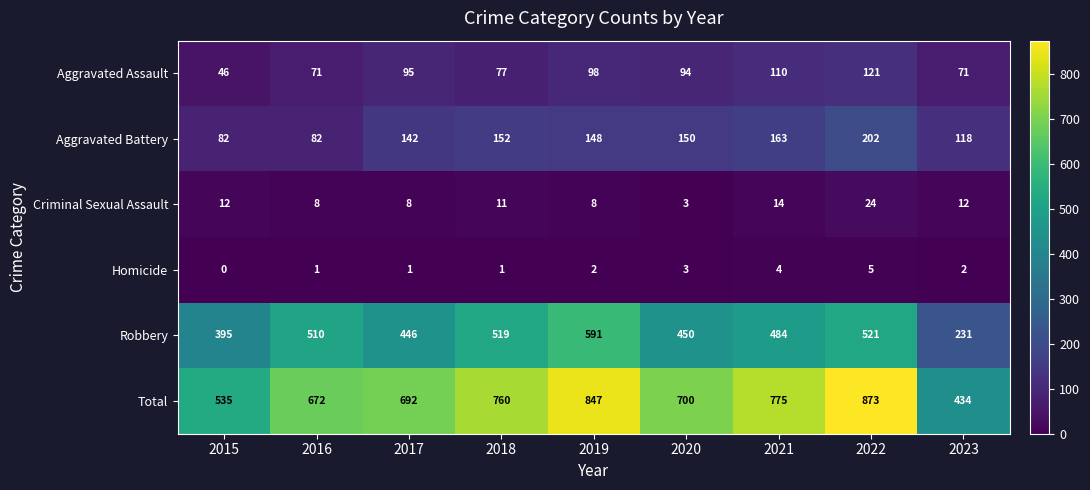

What is the difference between the Criminal Sexual Assault values at 2018 and 2021?

3